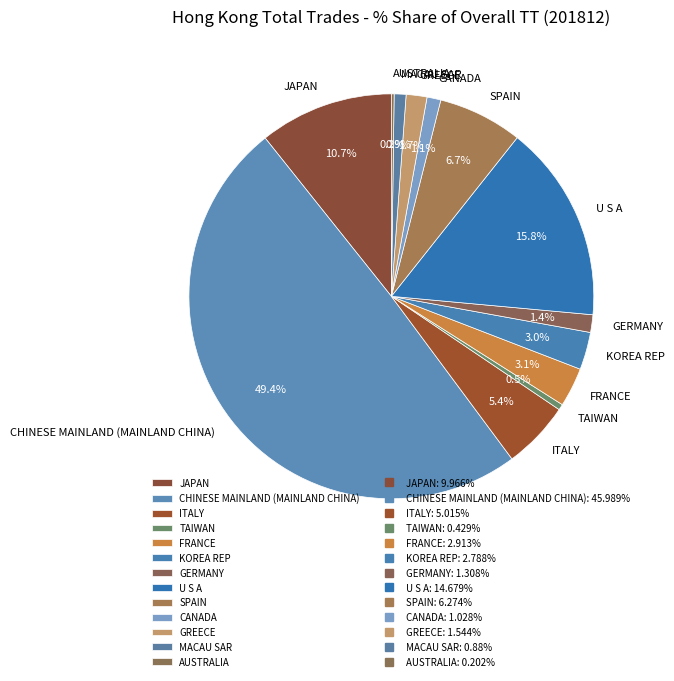

Is it true that MACAU SAR is 11% of the pie?

False